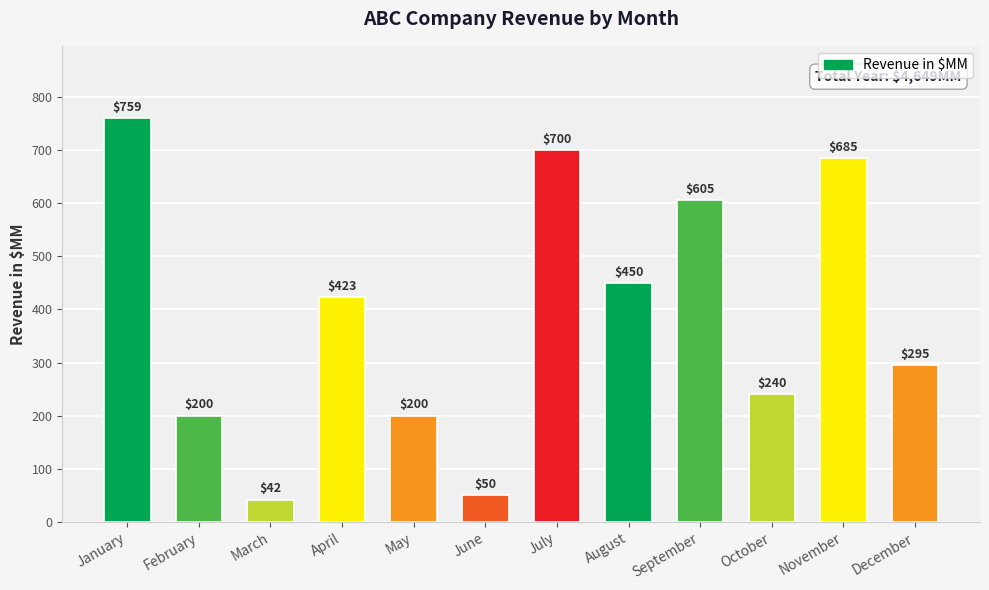

Where is the data nearest to the value 400?

April